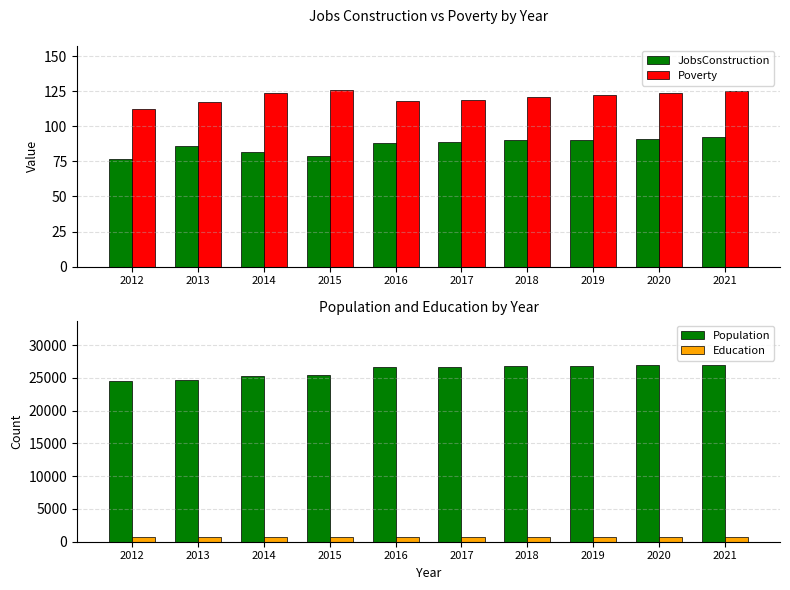

At 2018, list the series in order from smallest to largest.

JobsConstruction, Poverty, Education, Population